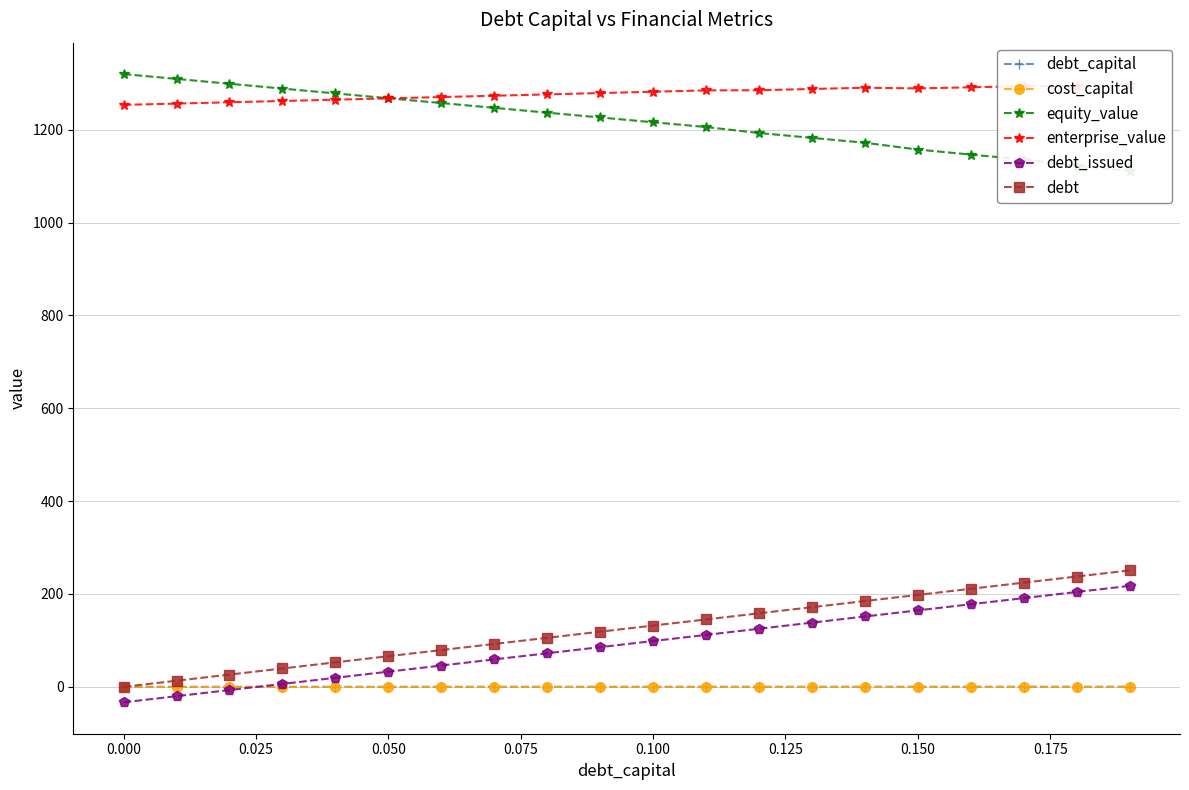

Is it true that enterprise_value equals 797.6 at 13?

False